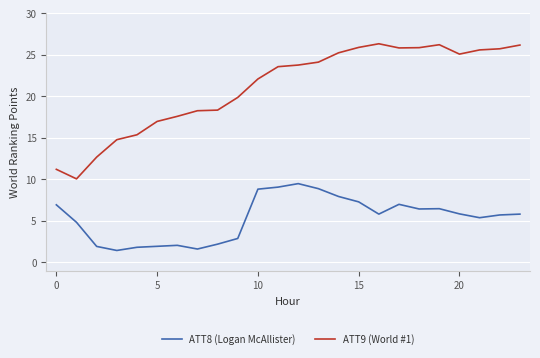

Which series has the largest total across all categories?

ATT9 (World #1)